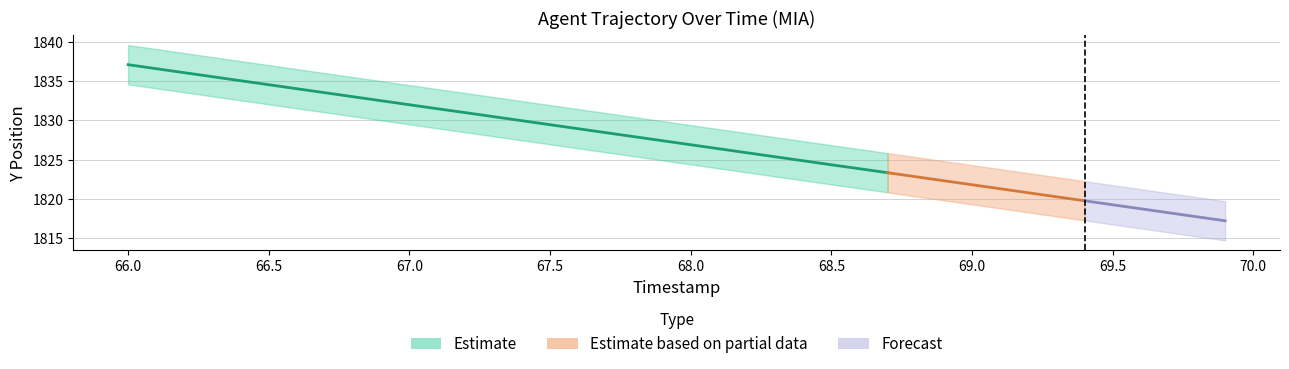

True or false: Y_lower has more than 2 interior local peaks.

False